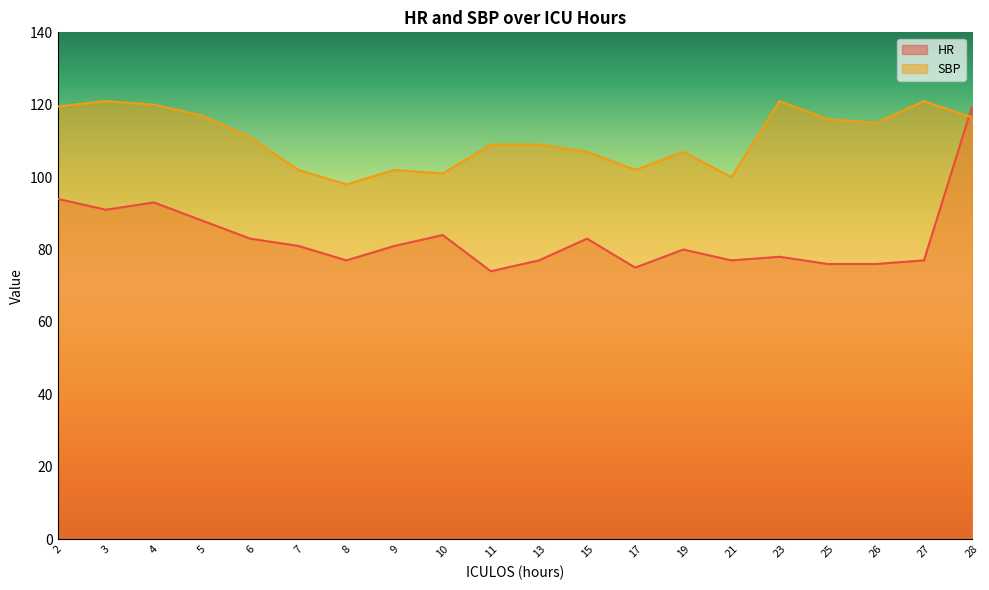

At which category does the chart reach its minimum across all series?

11